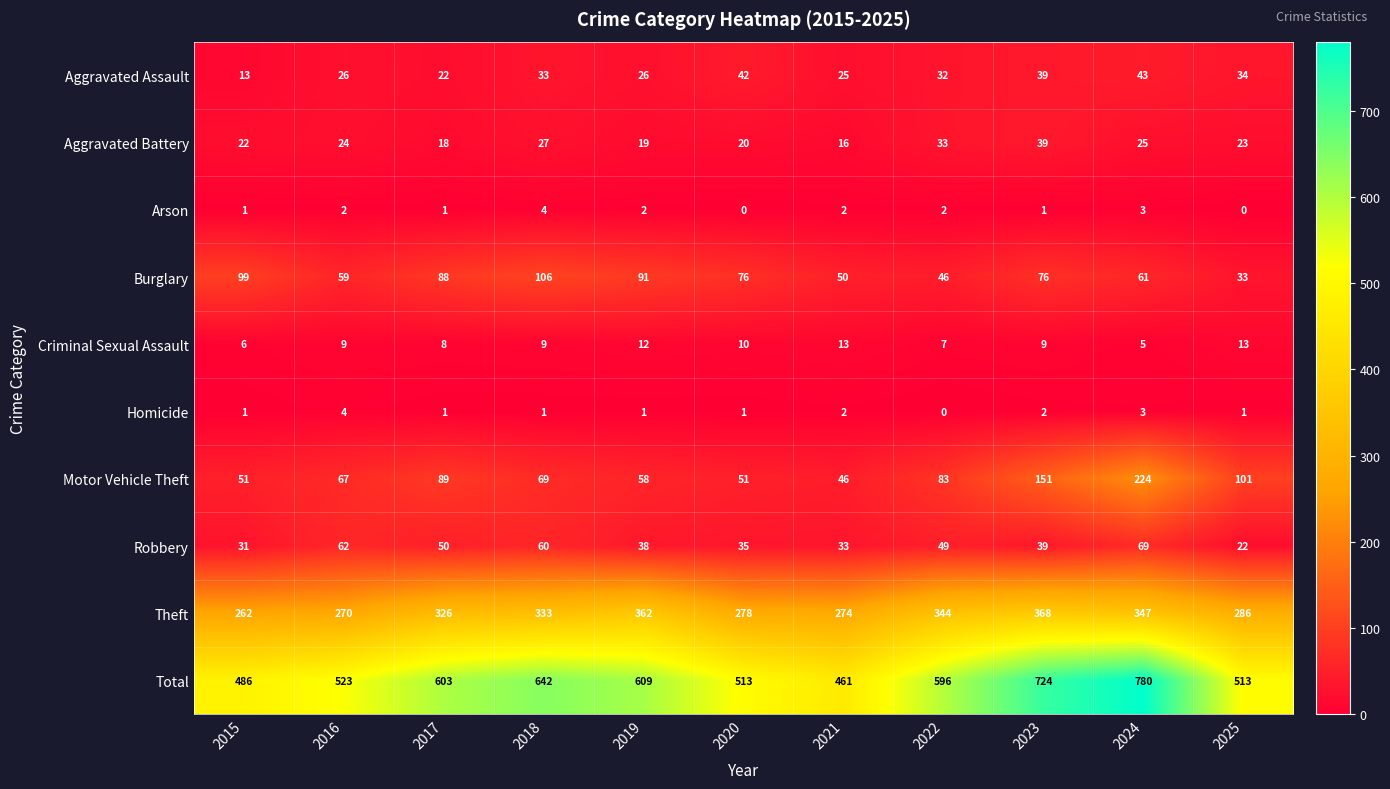

Is it true that Burglary equals 33 at 2025?

True